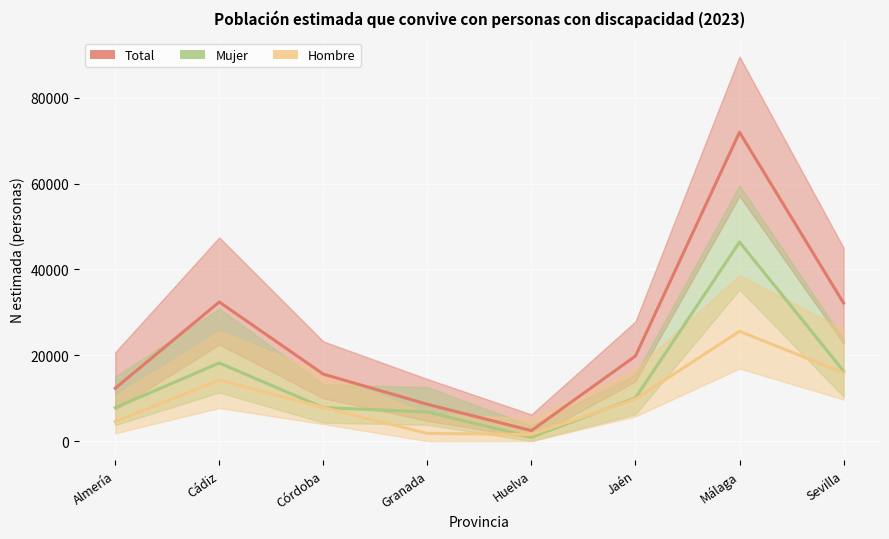

Which series has the largest range (max minus min)?

Total N